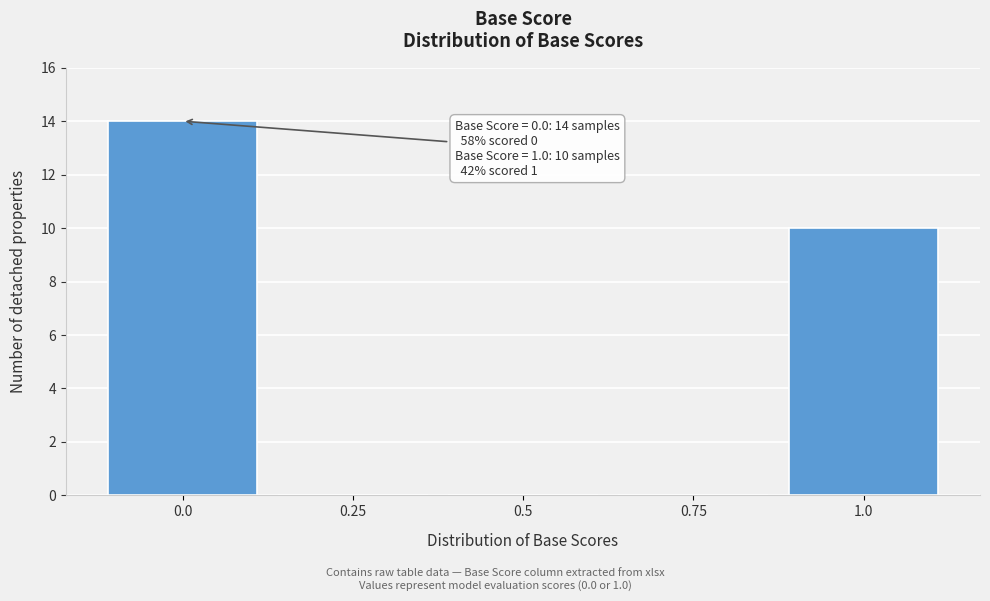

Reading left to right, list all the values displayed in this chart.

0.0=14	0.25=0	0.5=0	0.75=0	1.0=10